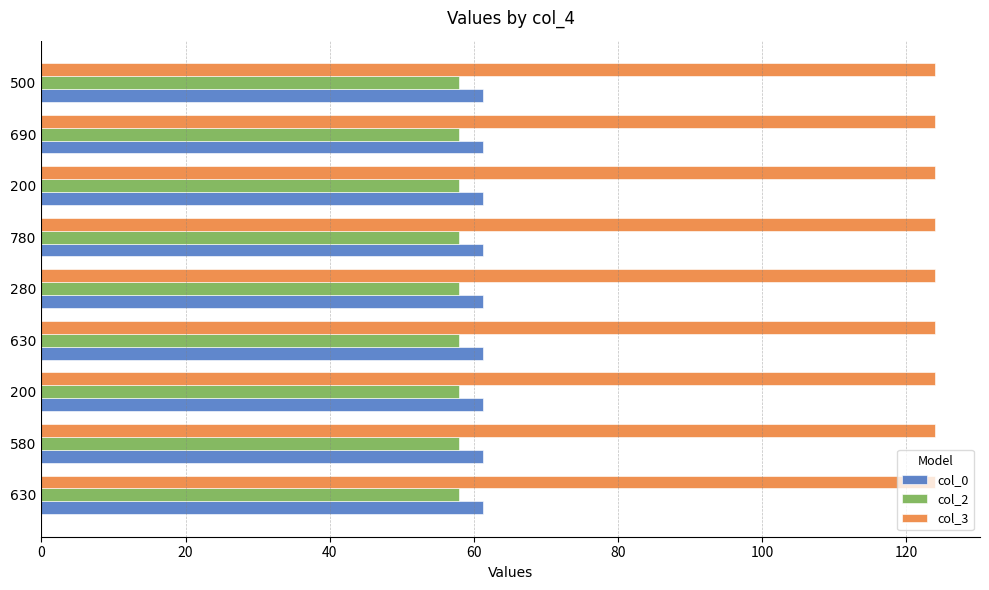

Count the number of categories in the chart.

9